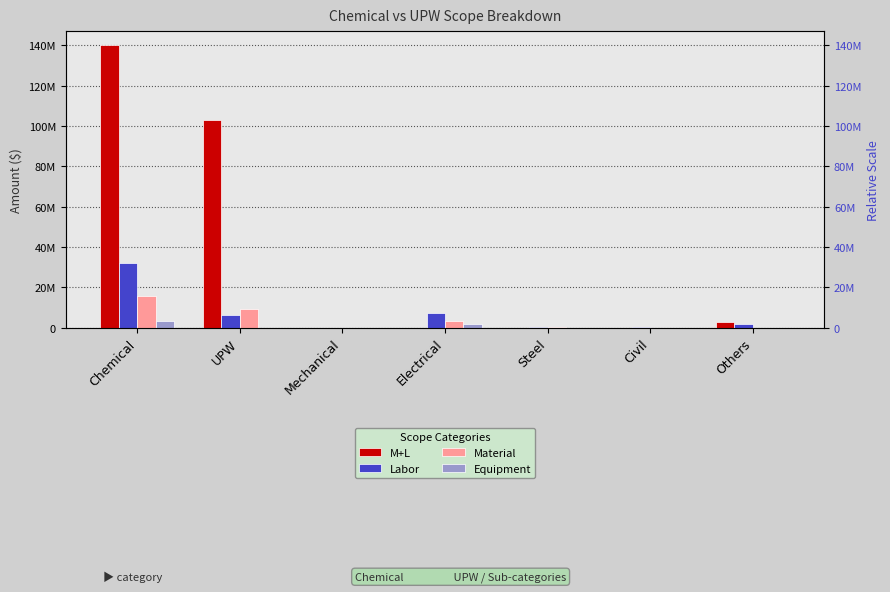

What is the difference between the highest and lowest values at Civil?

146485.0